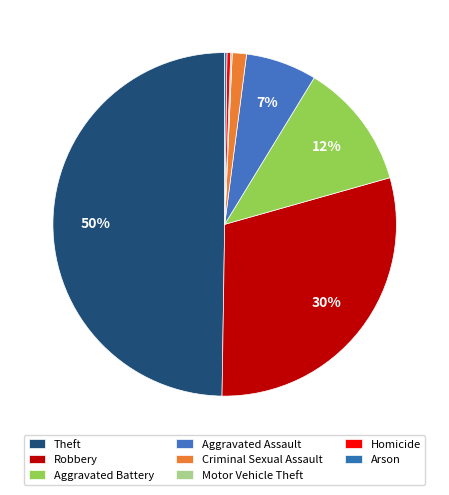

Count the number of slices in the pie.

8